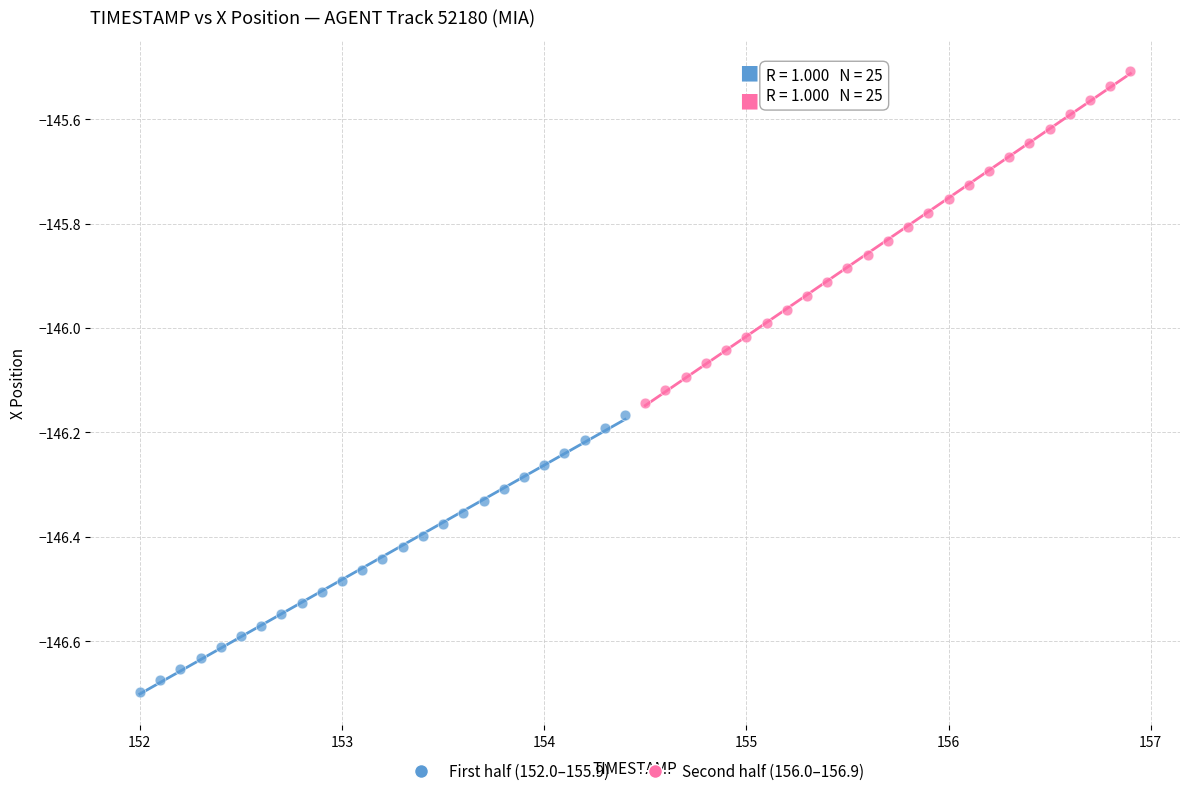

Which series reaches the maximum Y coordinate?

Second half (156.0–156.9)